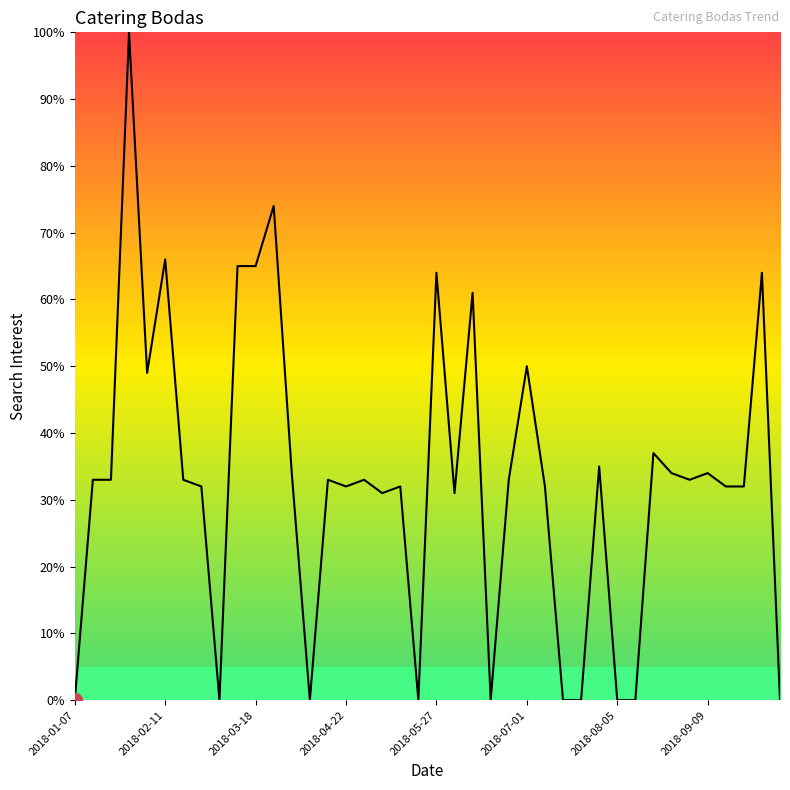

Reading left to right, what are all the values shown in this chart?

0	33	33	100	49	66	33	32	0	65	65	74	34	0	33	32	33	31	32	0	64	31	61	0	33	50	32	0	0	35	0	0	37	34	33	34	32	32	64	0